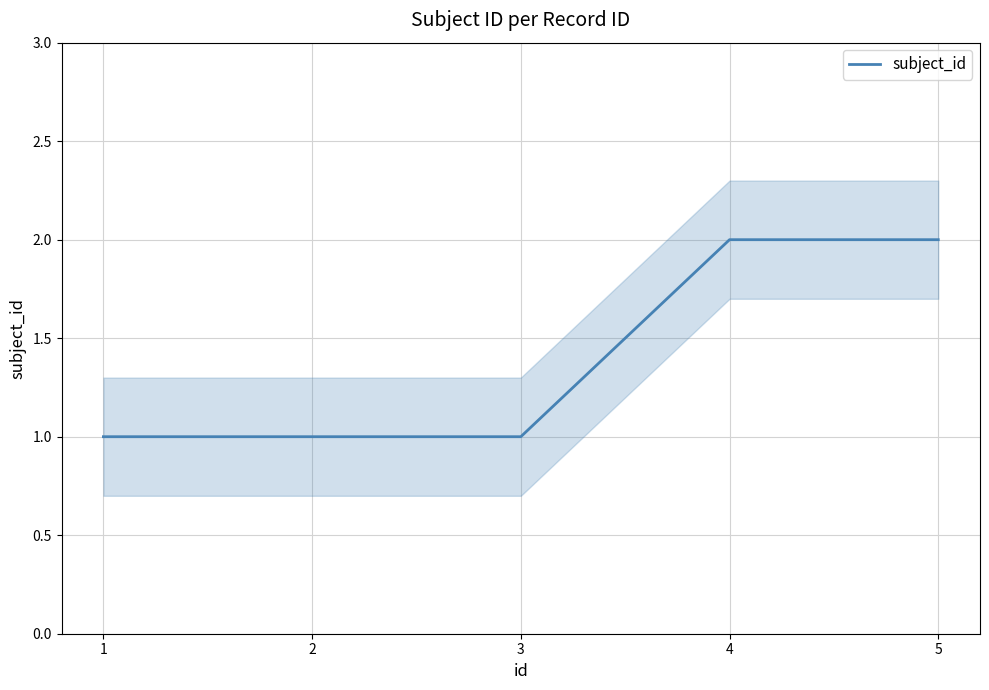

Reading right to left, what are all the values shown in this chart?

5=2	4=2	3=1	2=1	1=1